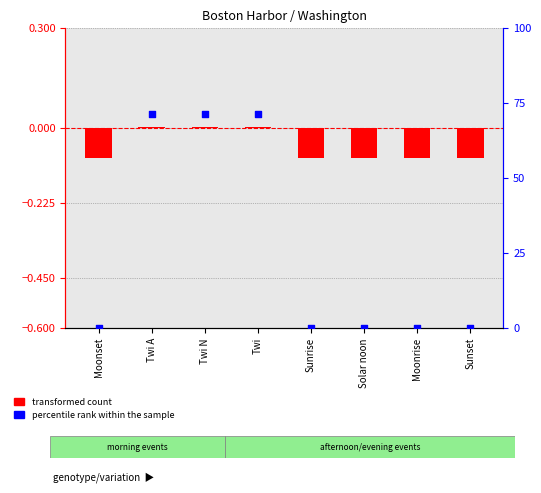

At which category is the sum across all series the highest?

Twi A